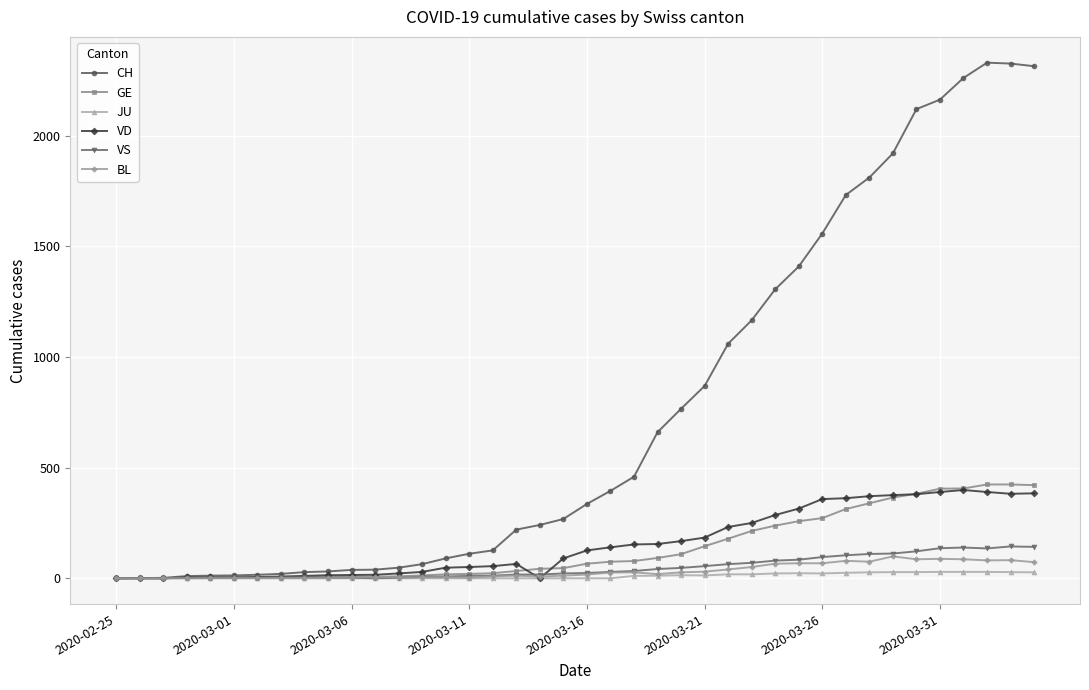

True or false: JU has more than 1 points higher than both neighbors.

True